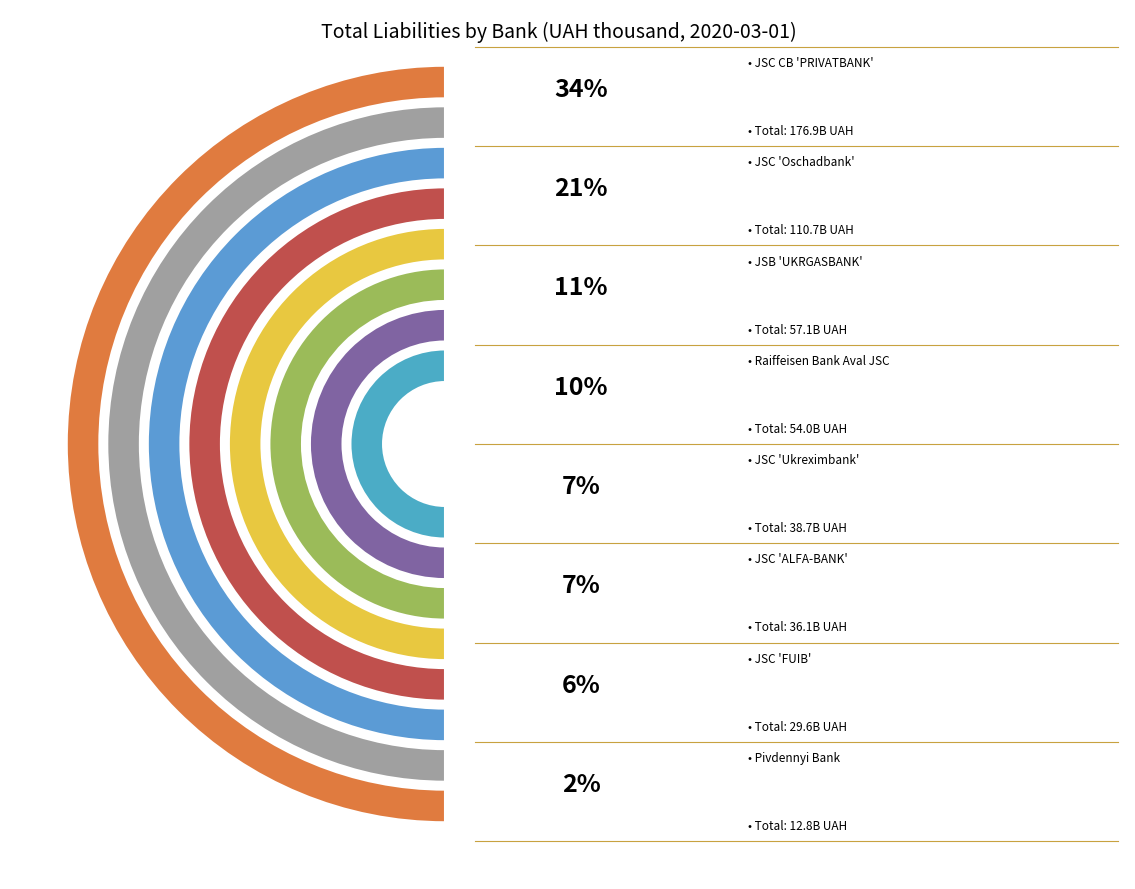

Does JSC 'Oschadbank' account for over 50% of the chart?

No